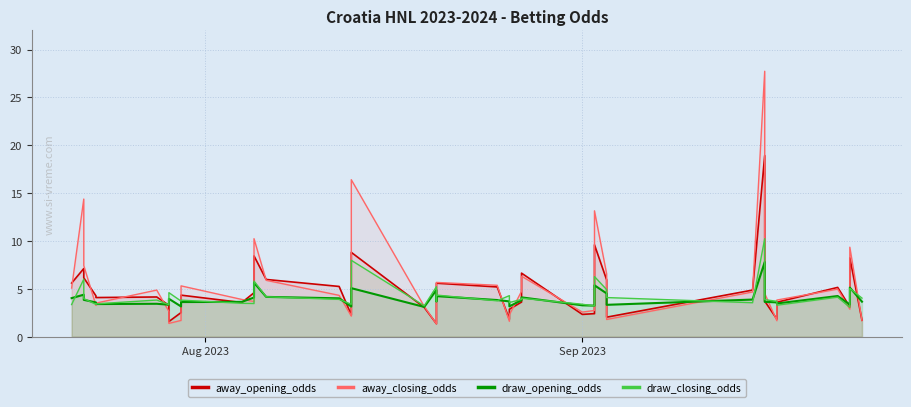

At which label does away_closing_odds first exceed 4?

Aug 2023